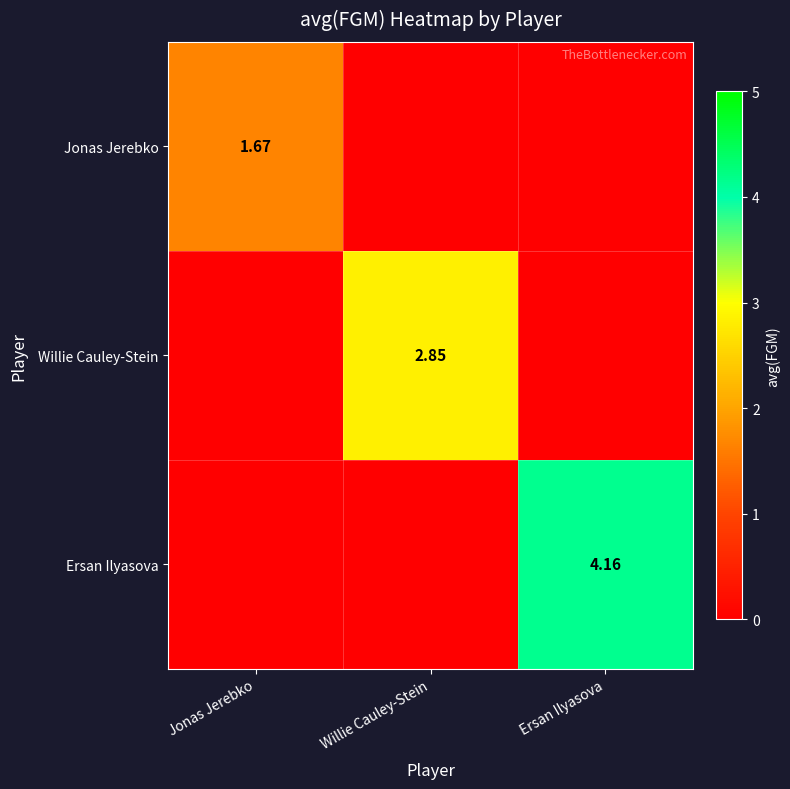

What is the difference between the maximum and minimum values in the Jonas Jerebko series?

1.7